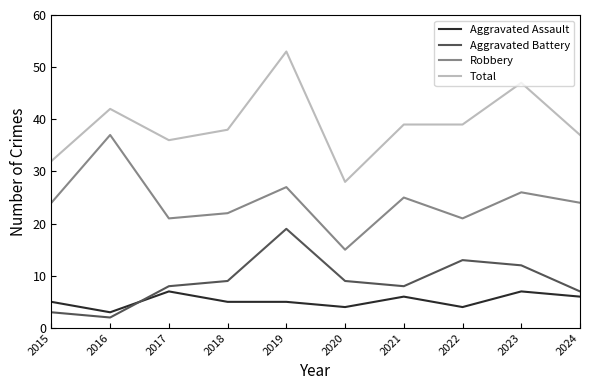

What value does the Total series have at 2018?

38